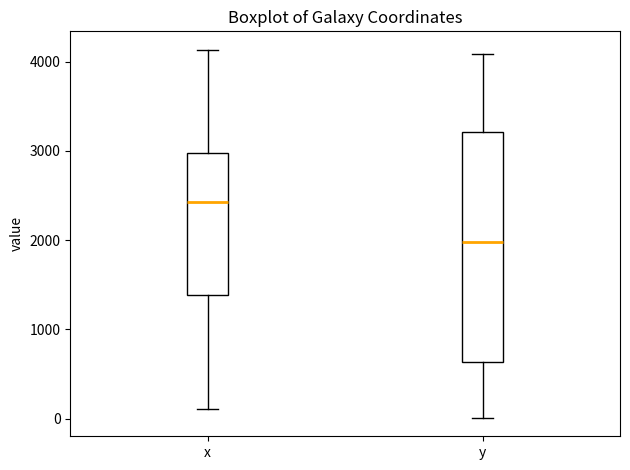

Comparing the boxes themselves (not the whiskers), which one is the tallest?

y